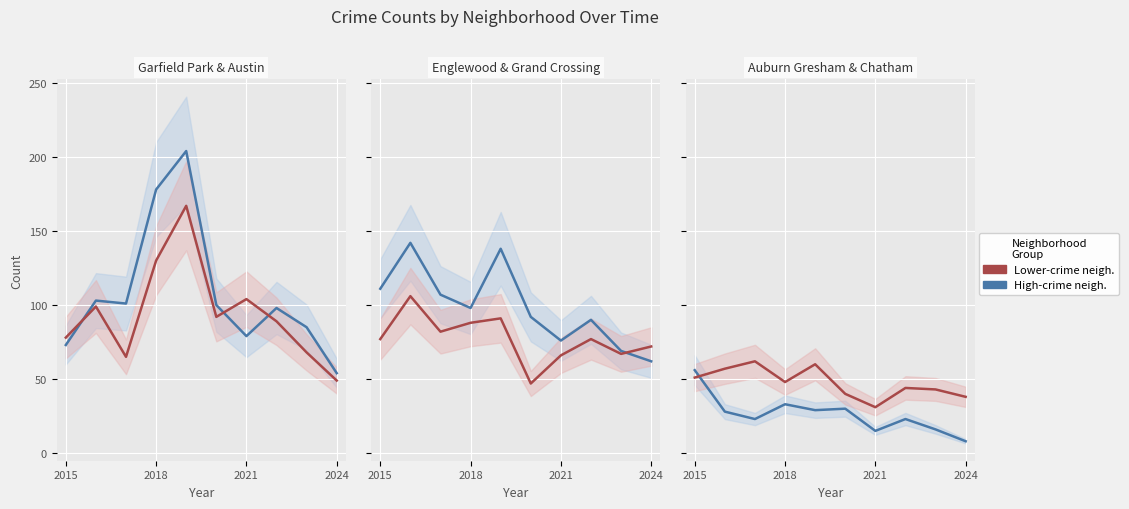

What is the difference between the Austin values at 4 and 5?

75